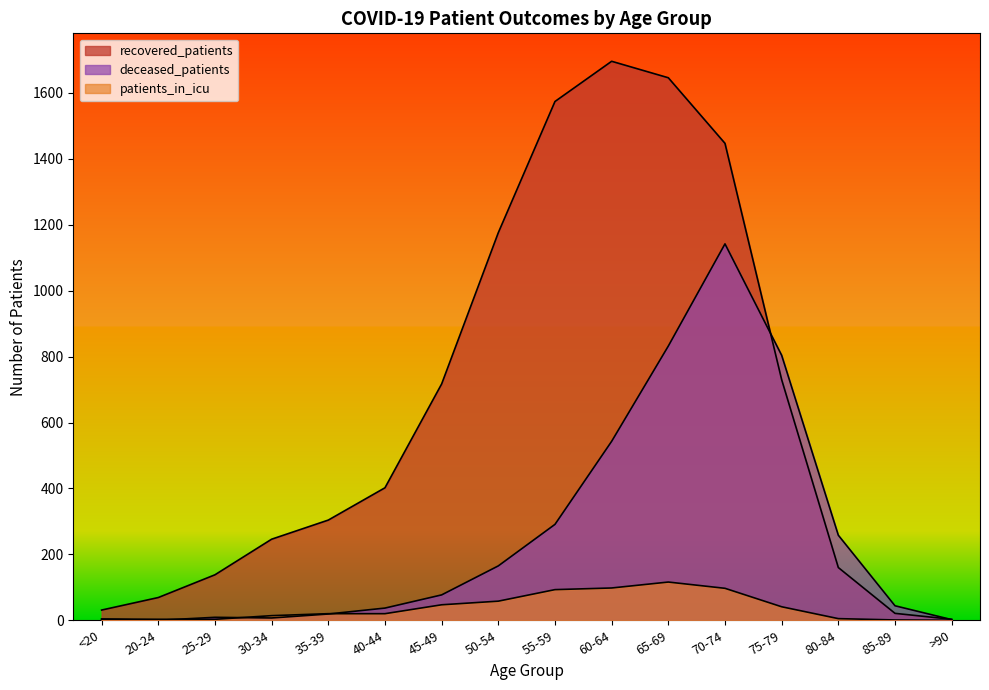

How many positive values does the deceased_patients series have?

15